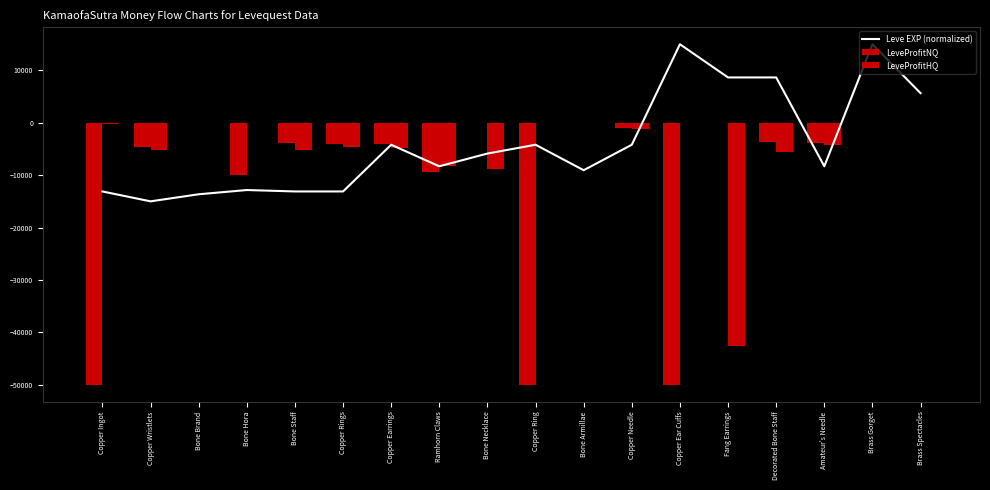

Which series has the largest range (max minus min)?

LeveProfitNQ